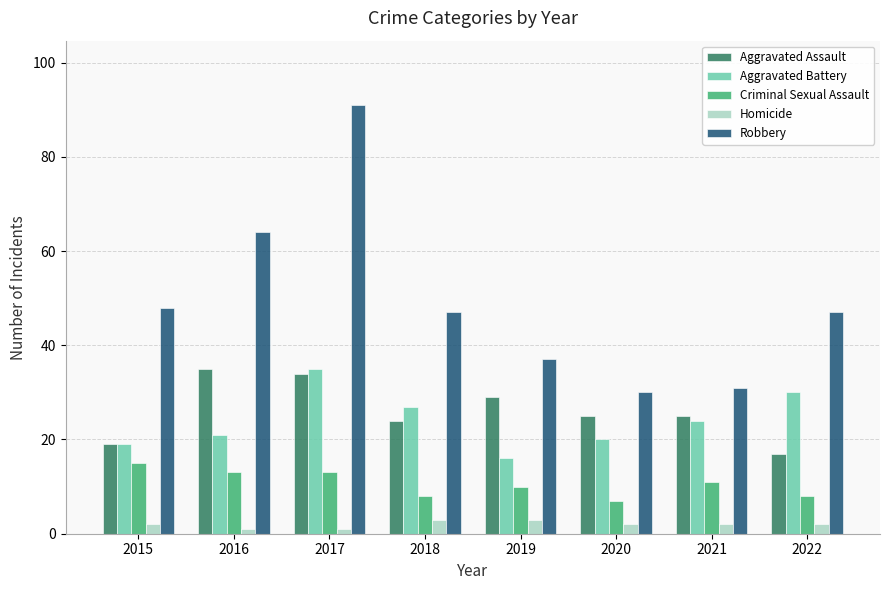

The Aggravated Assault series shows 11 at 2016. True or false?

False